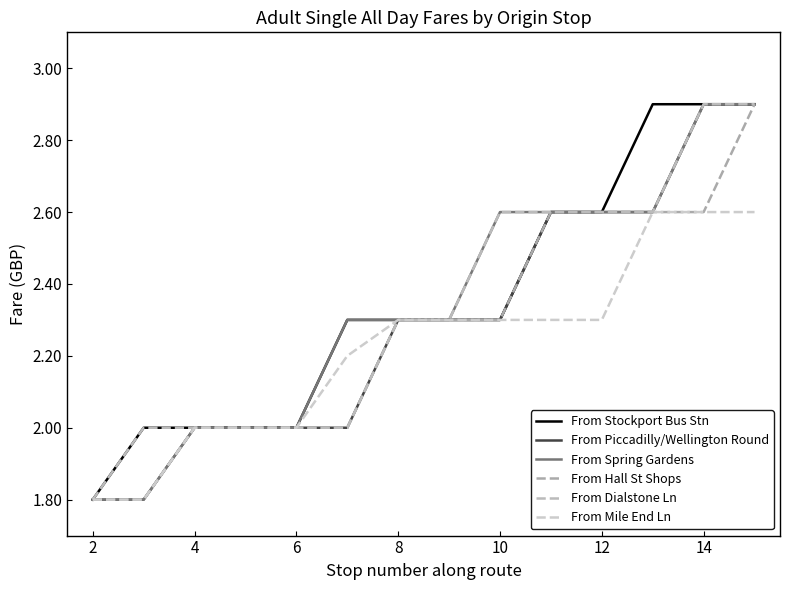

How many lines are shown in the chart?

6